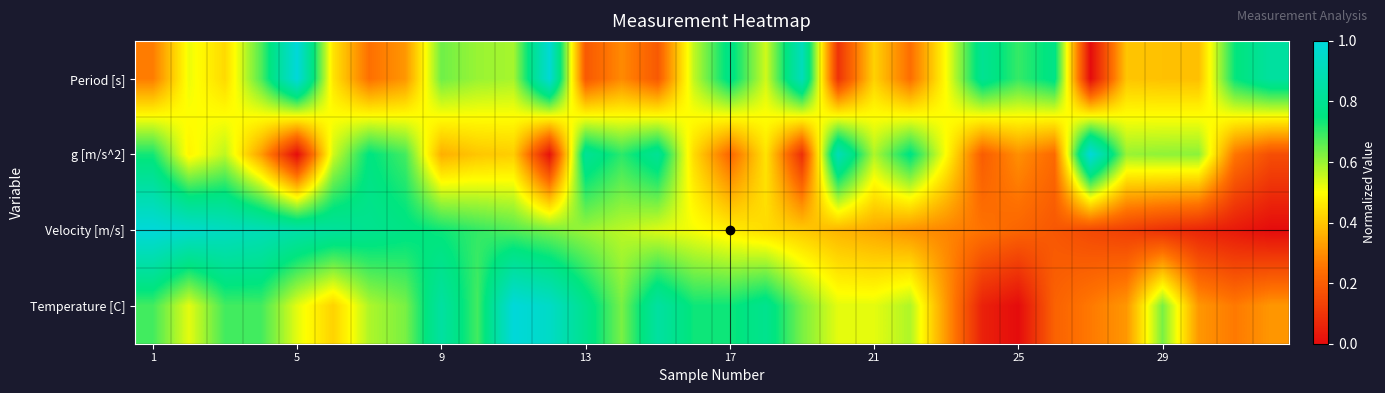

At how many categories does at least one series exceed 0?

32